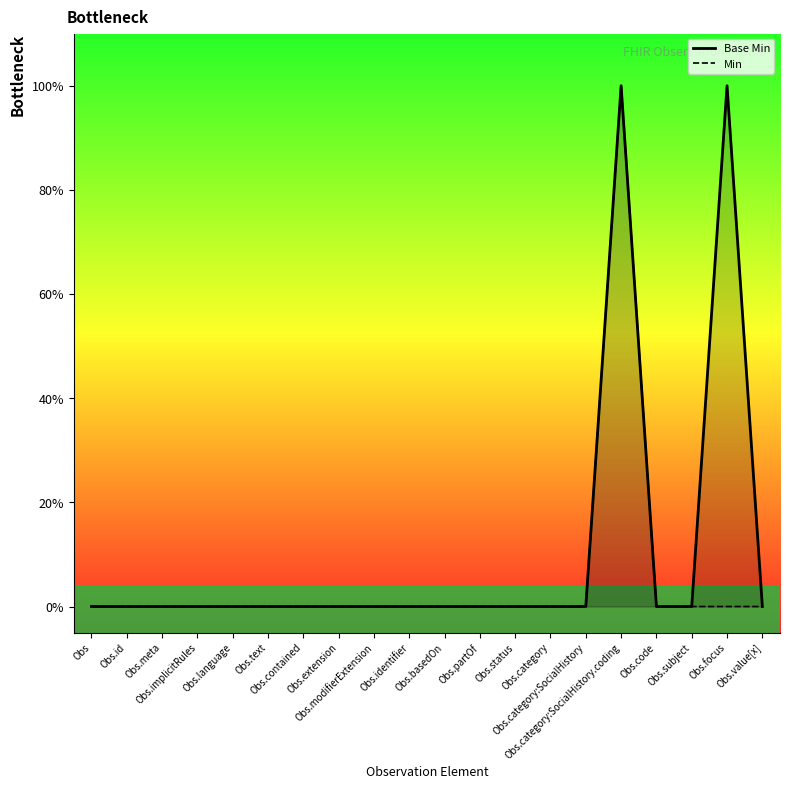

At which label does Base Min reach its peak?

Obs.category:SocialHistory.coding